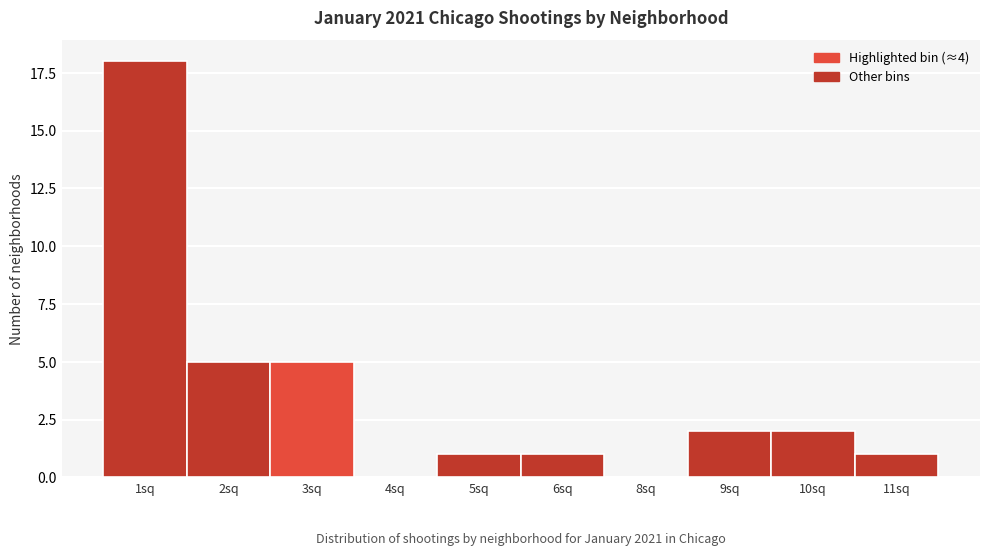

Reading left to right, list all the values displayed in this chart.

1sq=18	2sq=5	3sq=5	4sq=0	5sq=1	6sq=1	8sq=0	9sq=2	10sq=2	11sq=1